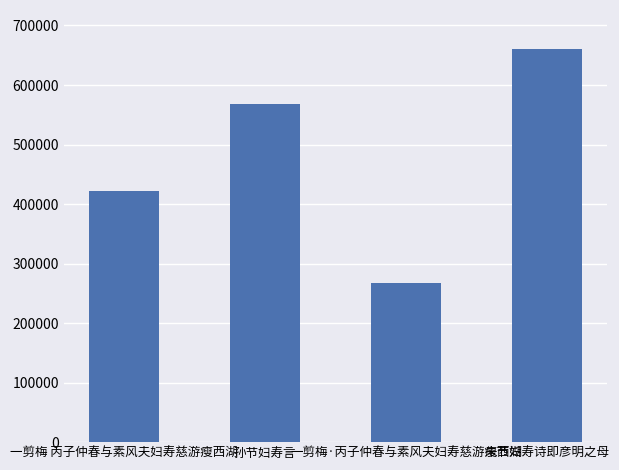

What is the difference between the second highest and second lowest values?

147461